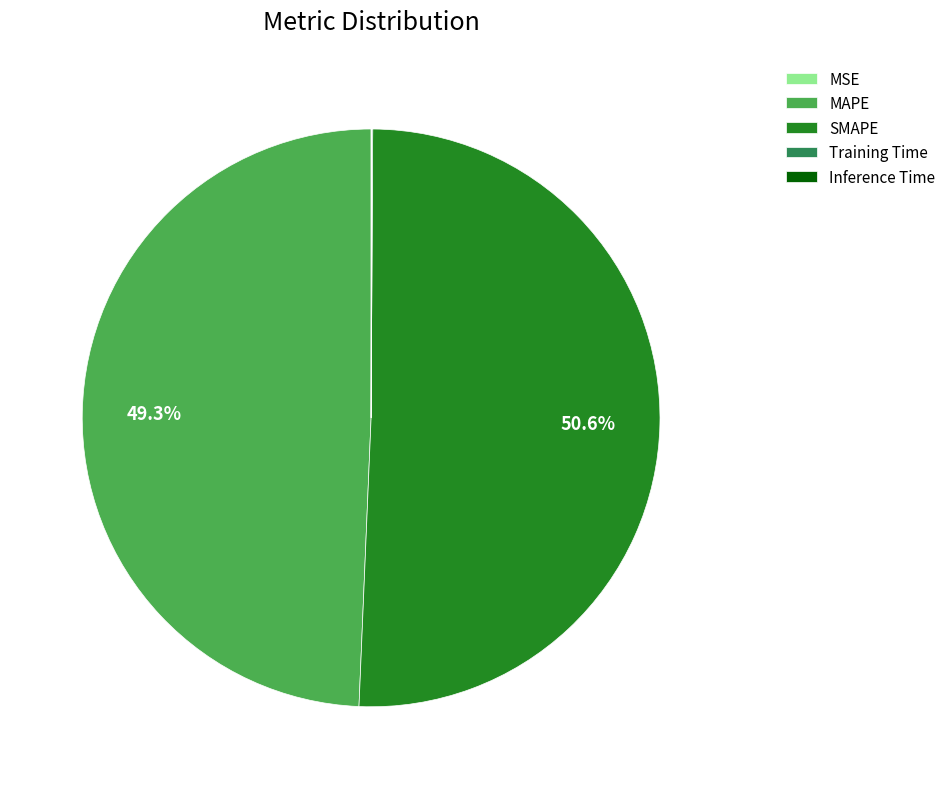

The SMAPE slice represents 43% of the pie. True or false?

False